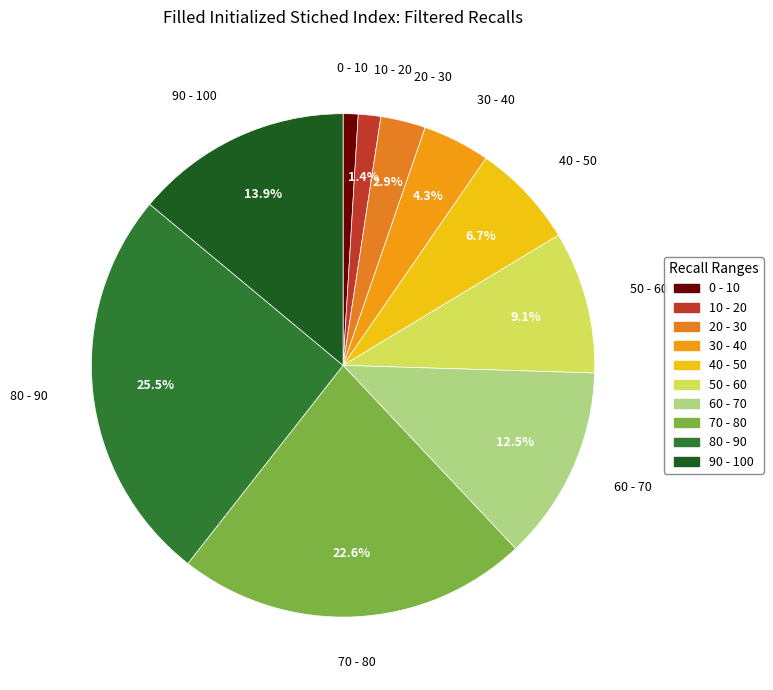

What percentage do 30 - 40 and 80 - 90 together represent?

29.8%